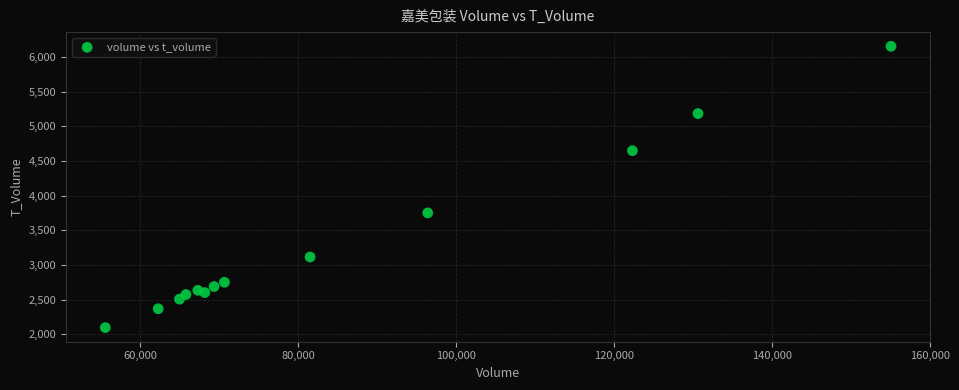

What Y value in the scatter plot is closest to 4125?

3751